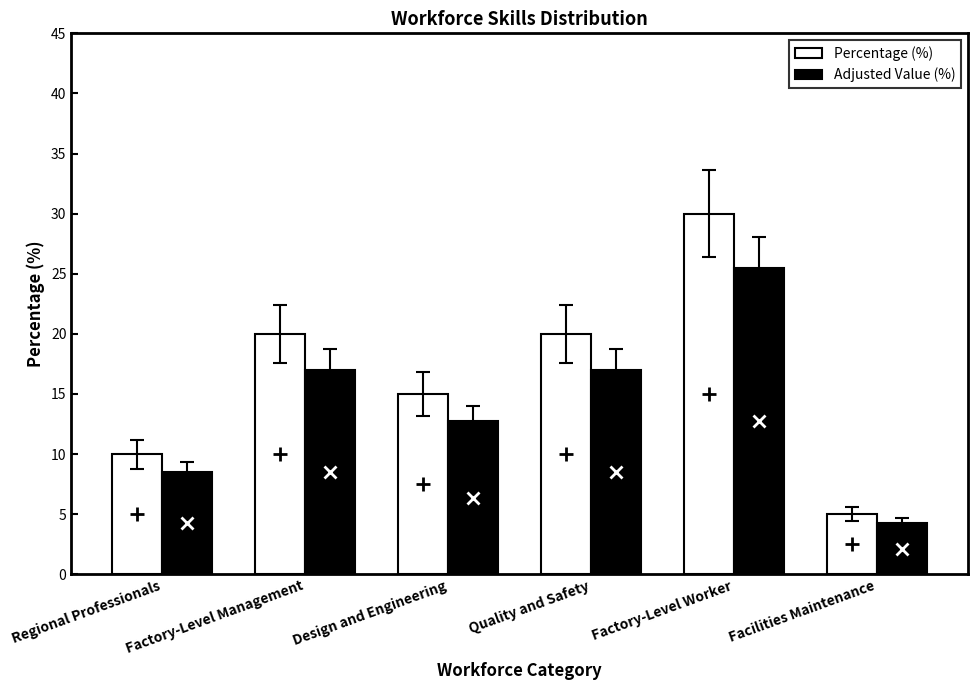

True or false: Percentage (%) has a value of 30.0 at Factory-Level Worker.

True